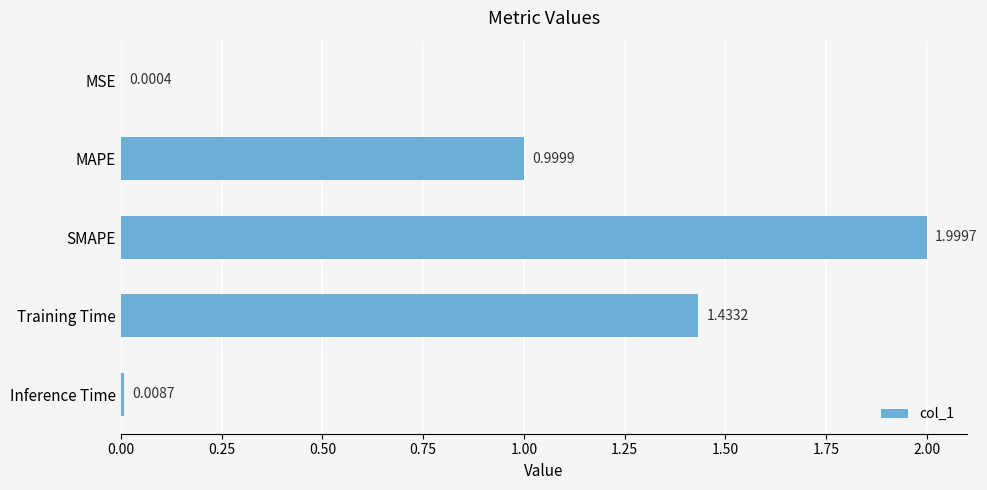

Where is the data nearest to the value 1?

MAPE